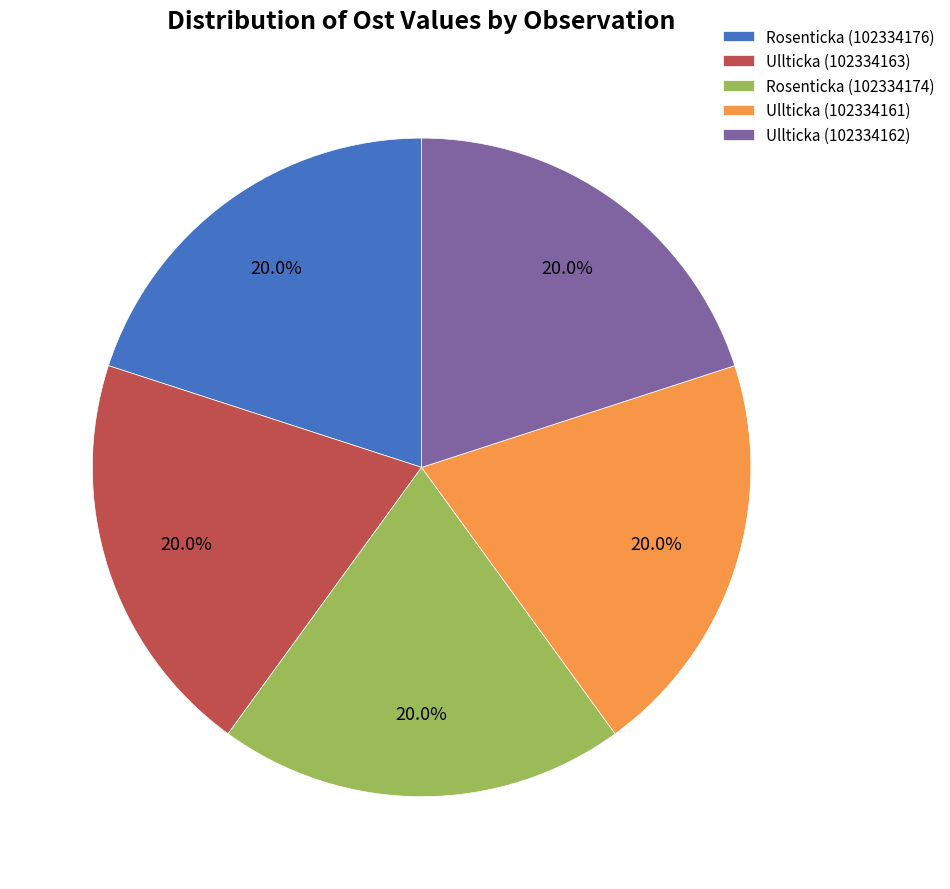

Approximately how many times larger is the value at Ullticka (102334163) compared to Rosenticka (102334174)?

1.0